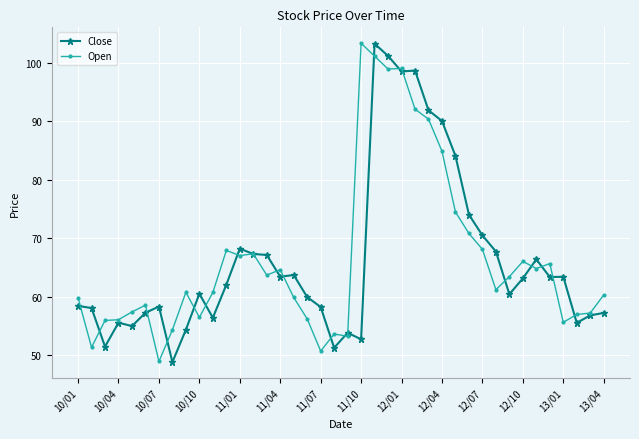

True or false: Open has more than 2 points higher than both neighbors.

True